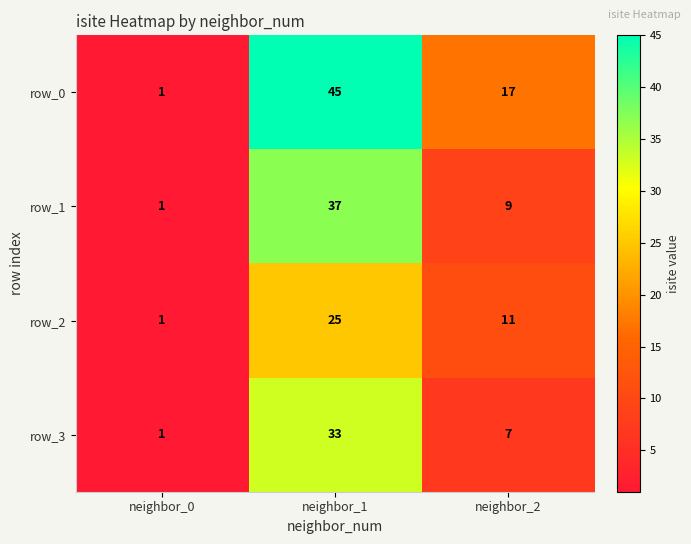

True or false: row_2 has a value of 25 at neighbor_1.

True